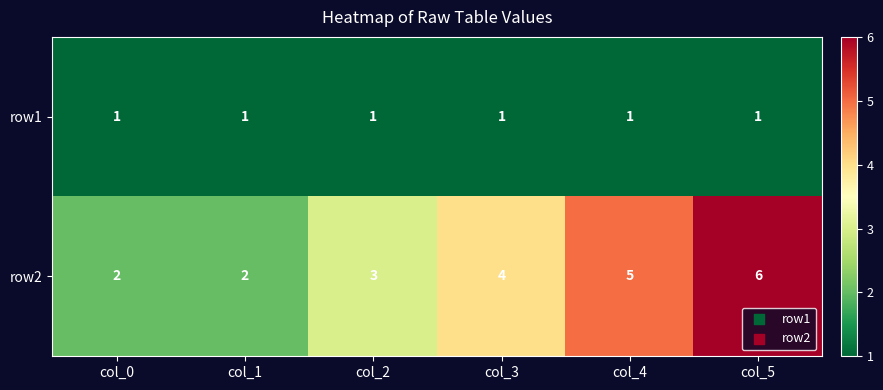

Between col_4 and col_5, which series saw the biggest shift?

row2